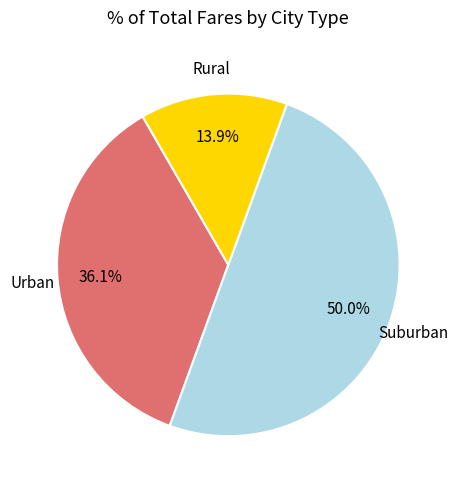

Which category has the biggest portion of the pie?

Suburban